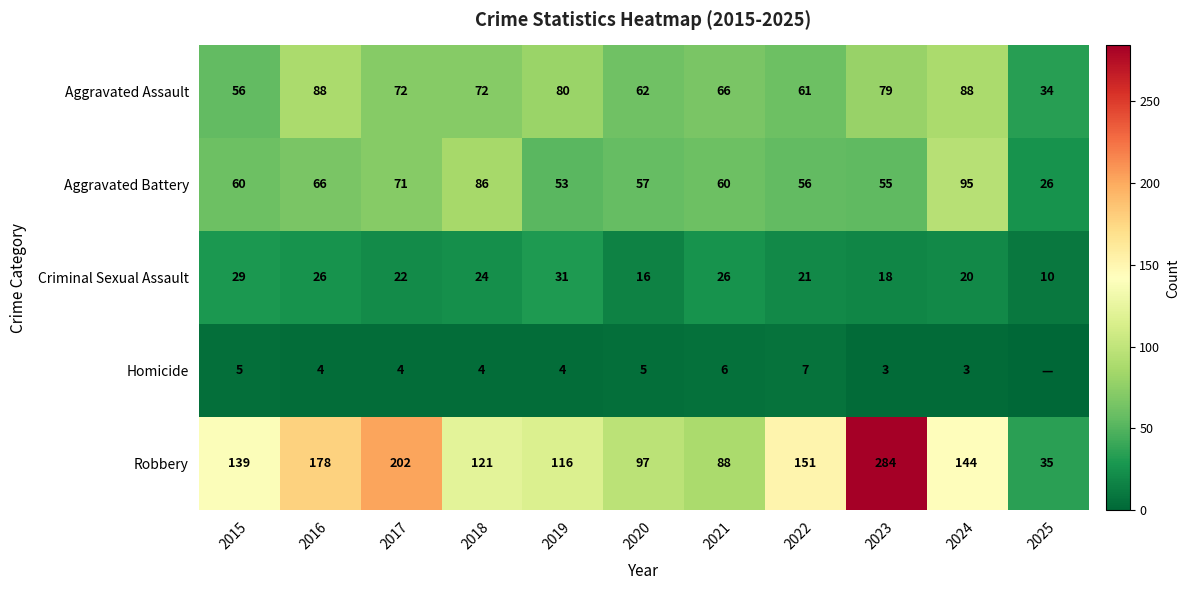

How many data points in Criminal Sexual Assault are less than 22?

5